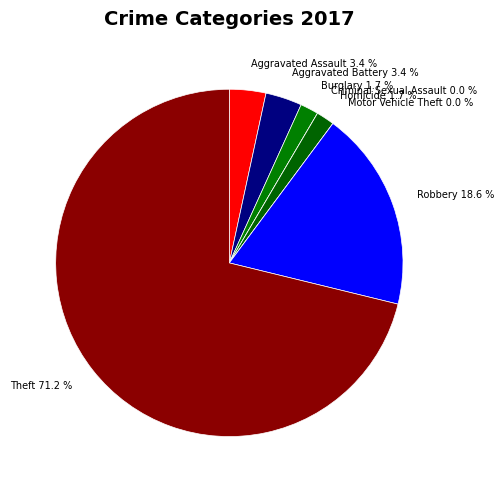

To the nearest percent, what is the difference between the largest and smallest slice percentages?

71%